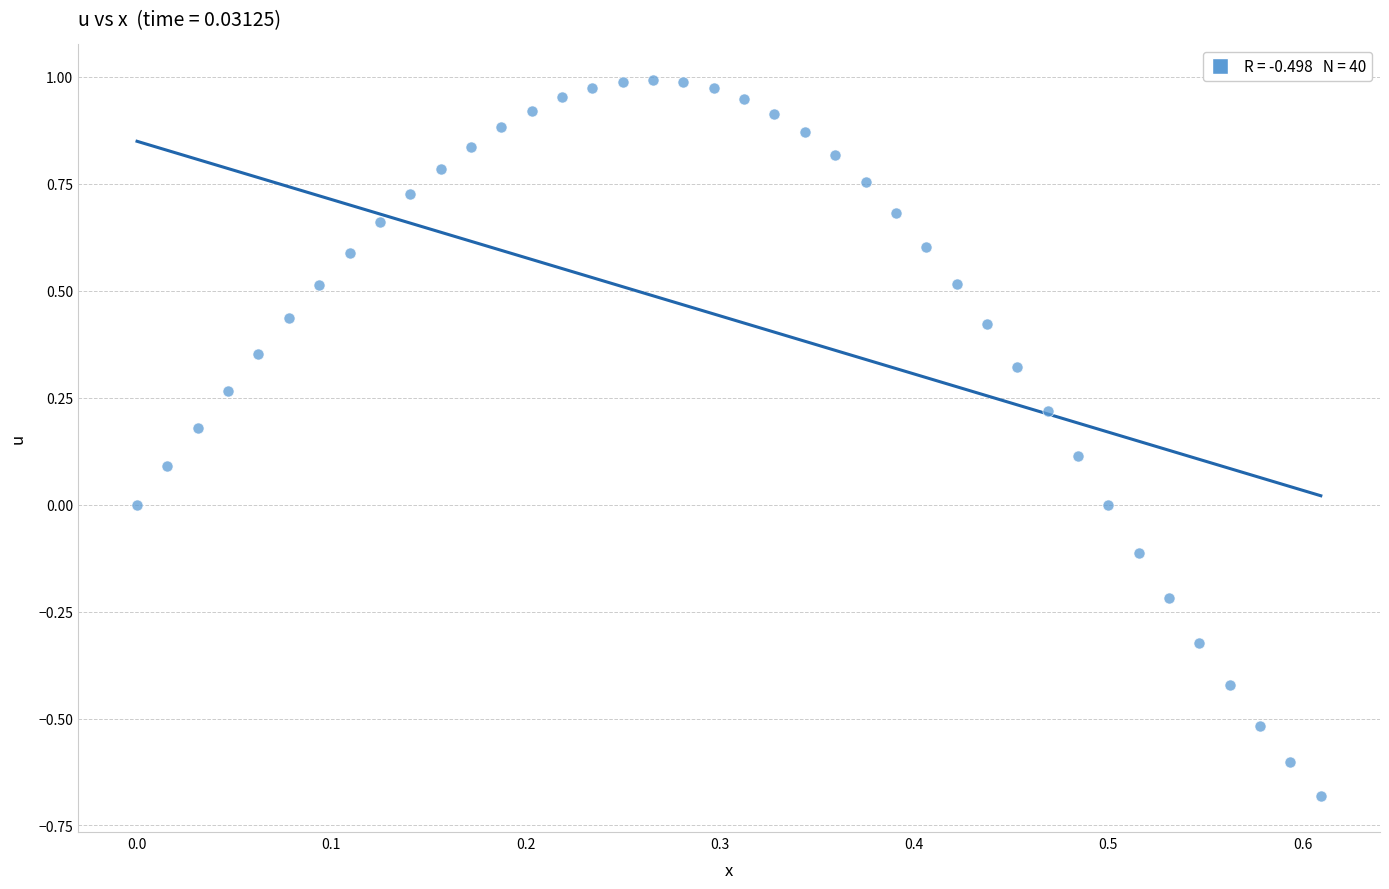

What is the range of X values (max minus min)?

0.6